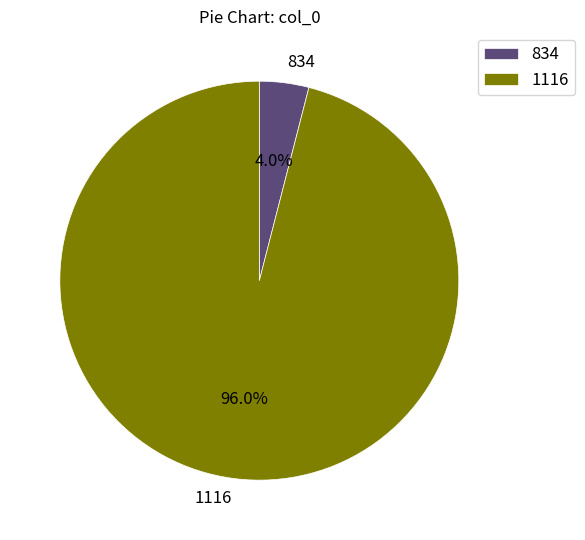

Which has a higher value, 834 or 1116?

1116